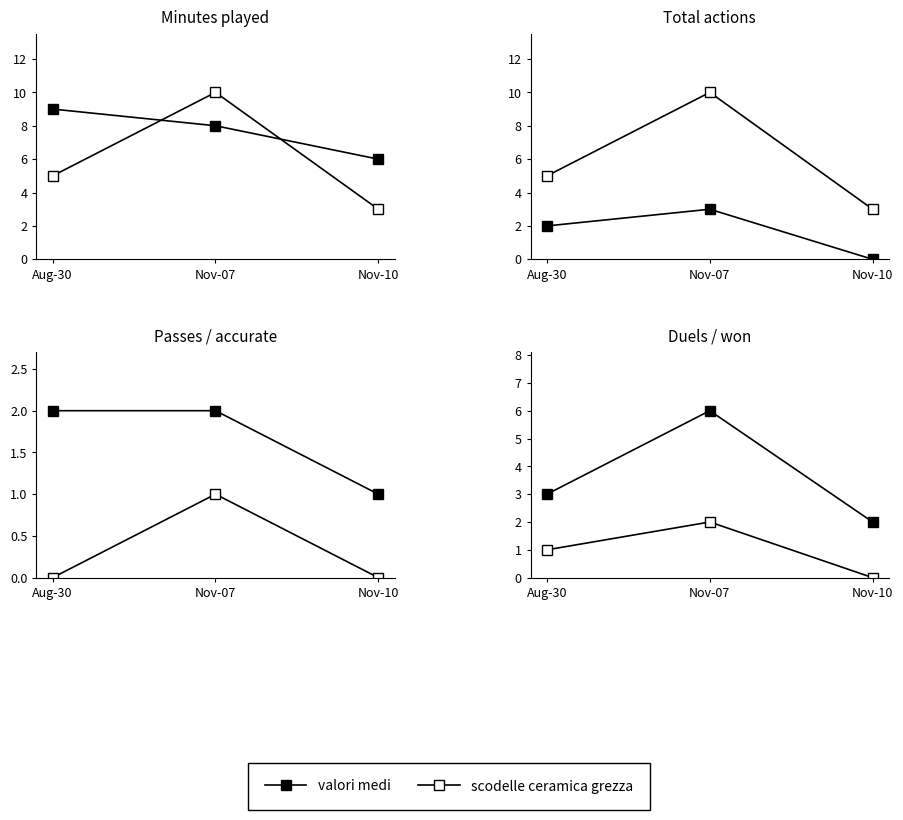

Which has a higher value, Nov-10 or Nov-07?

Nov-07